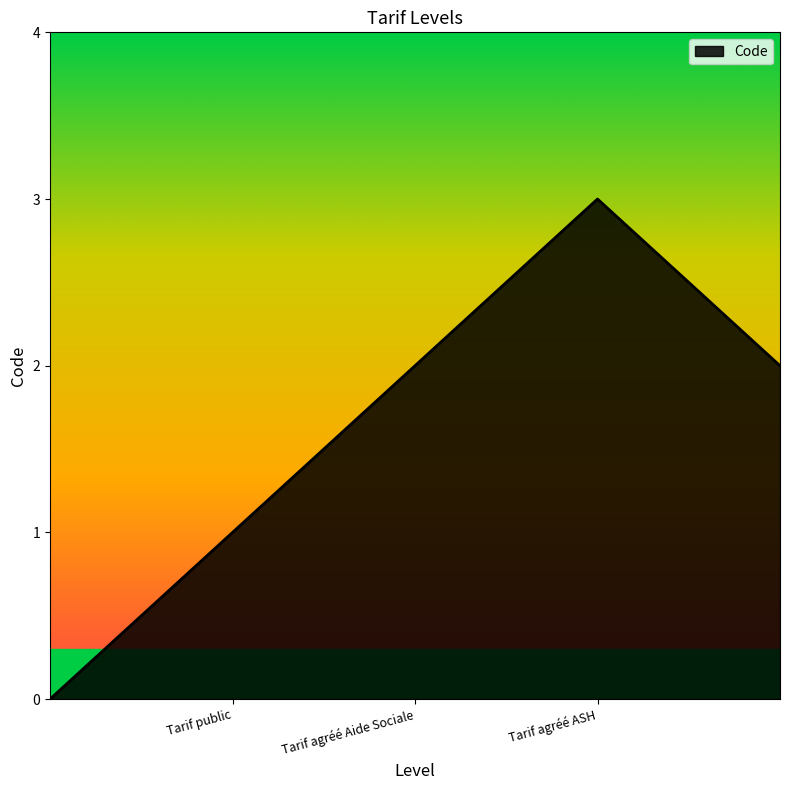

What is the sum of all values?

8